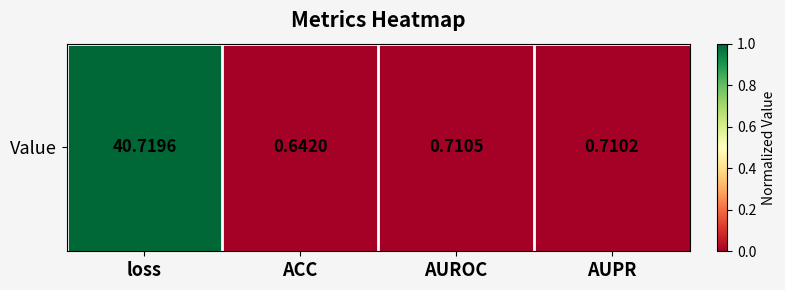

The chart shows a value of 0.0 at AUROC. True or false?

True